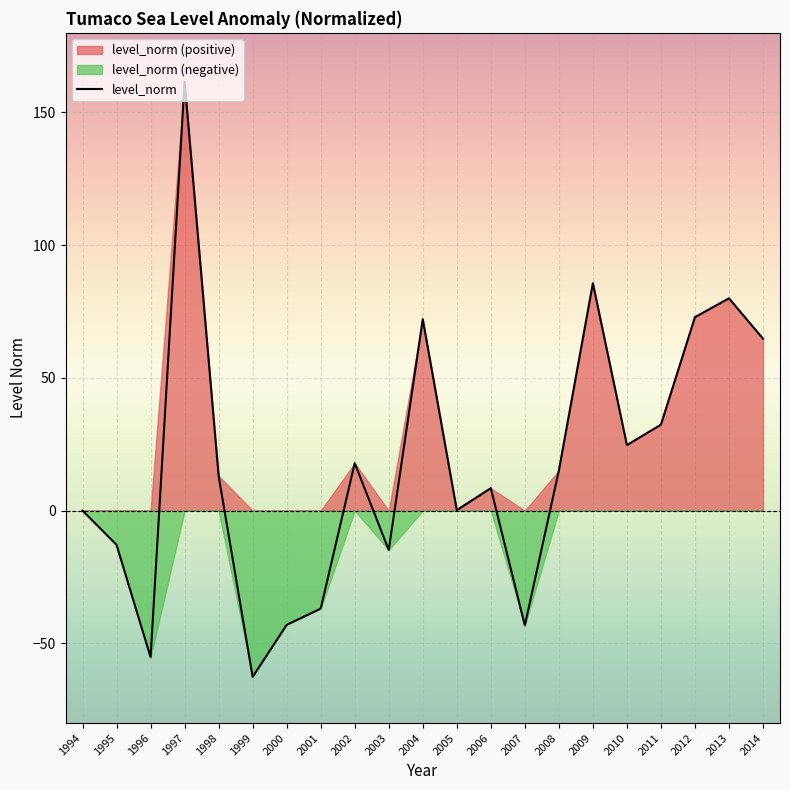

List the labels in order of value, smallest first.

1999, 1996, 2007, 2000, 2001, 2003, 1995, 1994, 2005, 2006, 1998, 2008, 2002, 2010, 2011, 2014, 2004, 2012, 2013, 2009, 1997